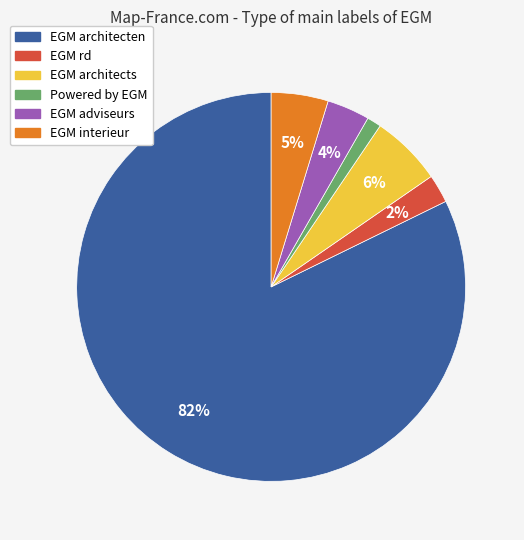

Rank the categories by value from lowest to highest.

Powered by EGM, EGM rd, EGM adviseurs, EGM interieur, EGM architects, EGM architecten